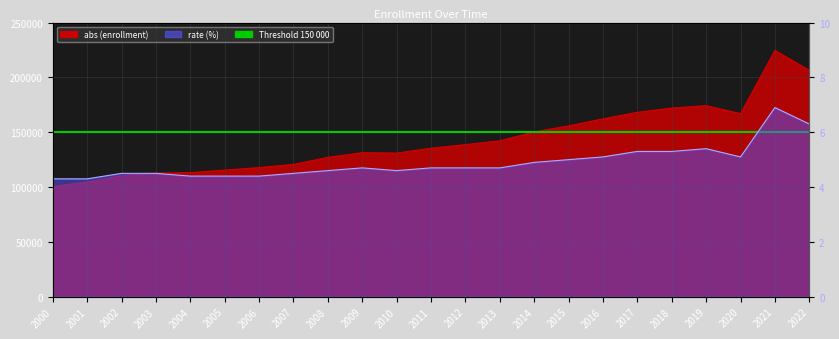

How many lines are shown in the chart?

2